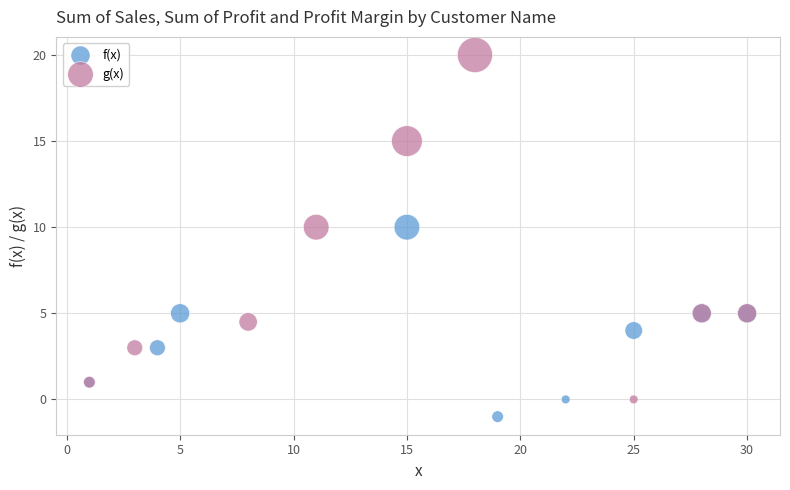

Which series reaches the minimum Y coordinate?

f(x)